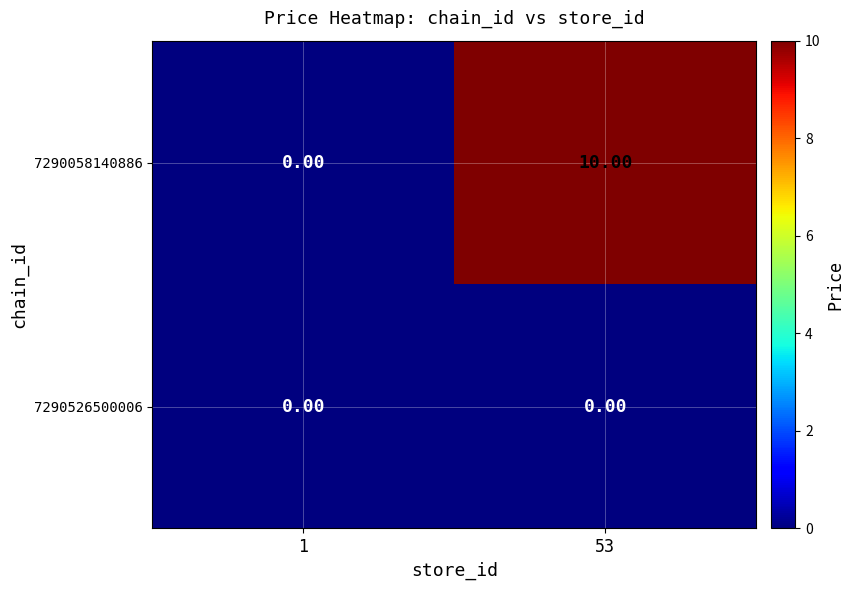

At how many categories does at least one series exceed 4?

1